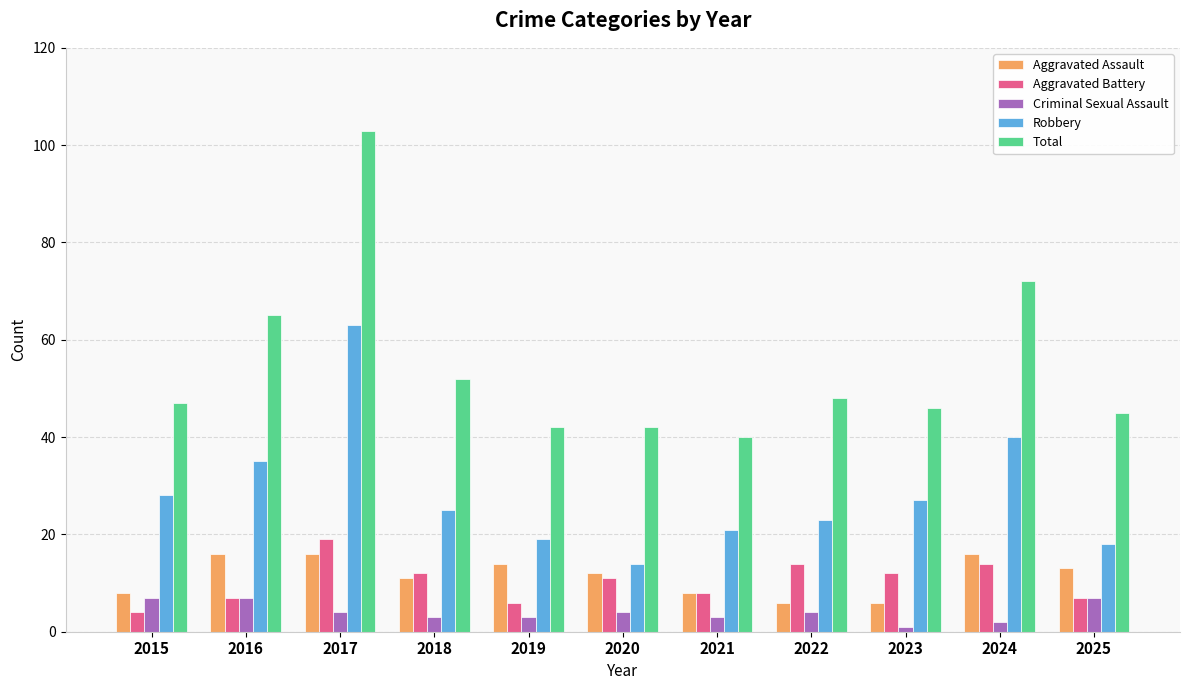

Reading right to left, extract all data points from this chart.

Aggravated Assault: 2025=13	2024=16	2023=6	2022=6	2021=8	2020=12	2019=14	2018=11	2017=16	2016=16	2015=8
Aggravated Battery: 2025=7	2024=14	2023=12	2022=14	2021=8	2020=11	2019=6	2018=12	2017=19	2016=7	2015=4
Criminal Sexual Assault: 2025=7	2024=2	2023=1	2022=4	2021=3	2020=4	2019=3	2018=3	2017=4	2016=7	2015=7
Robbery: 2025=18	2024=40	2023=27	2022=23	2021=21	2020=14	2019=19	2018=25	2017=63	2016=35	2015=28
Total: 2025=45	2024=72	2023=46	2022=48	2021=40	2020=42	2019=42	2018=52	2017=103	2016=65	2015=47